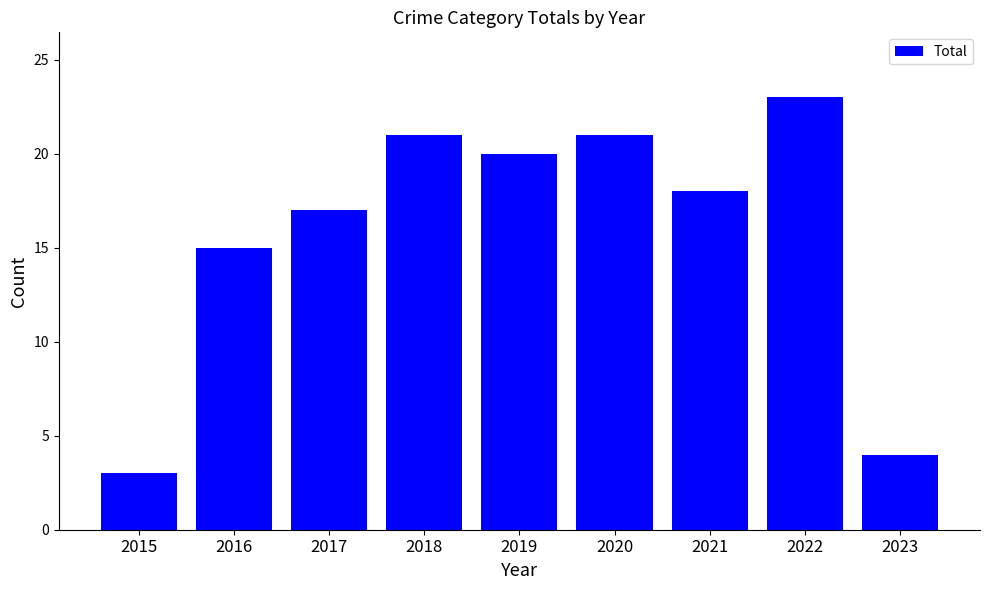

The value at 2020 is 32. True or false?

False